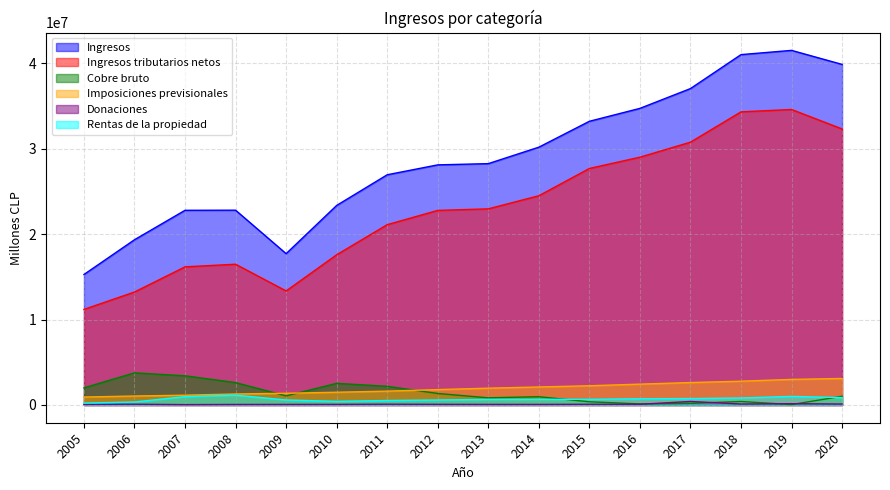

How many series are shown in this chart?

6